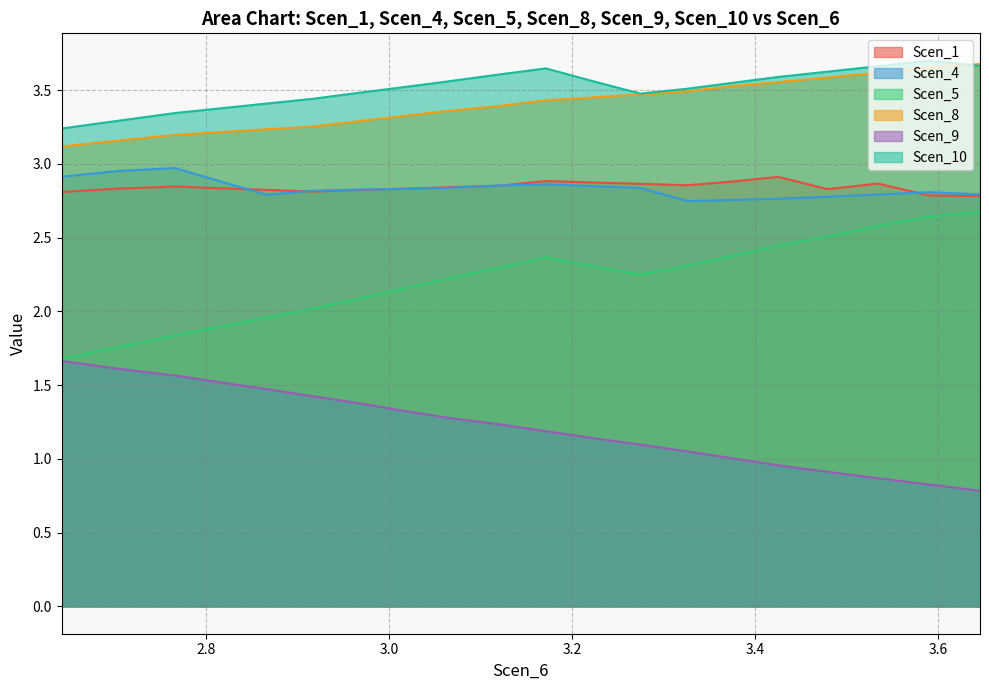

The value of Scen_5 at 3.8 is 1.0. True or false?

False